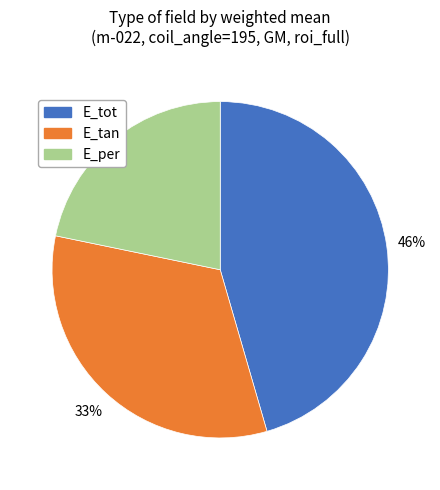

Do E_tot and E_per together represent more than half of the pie?

Yes